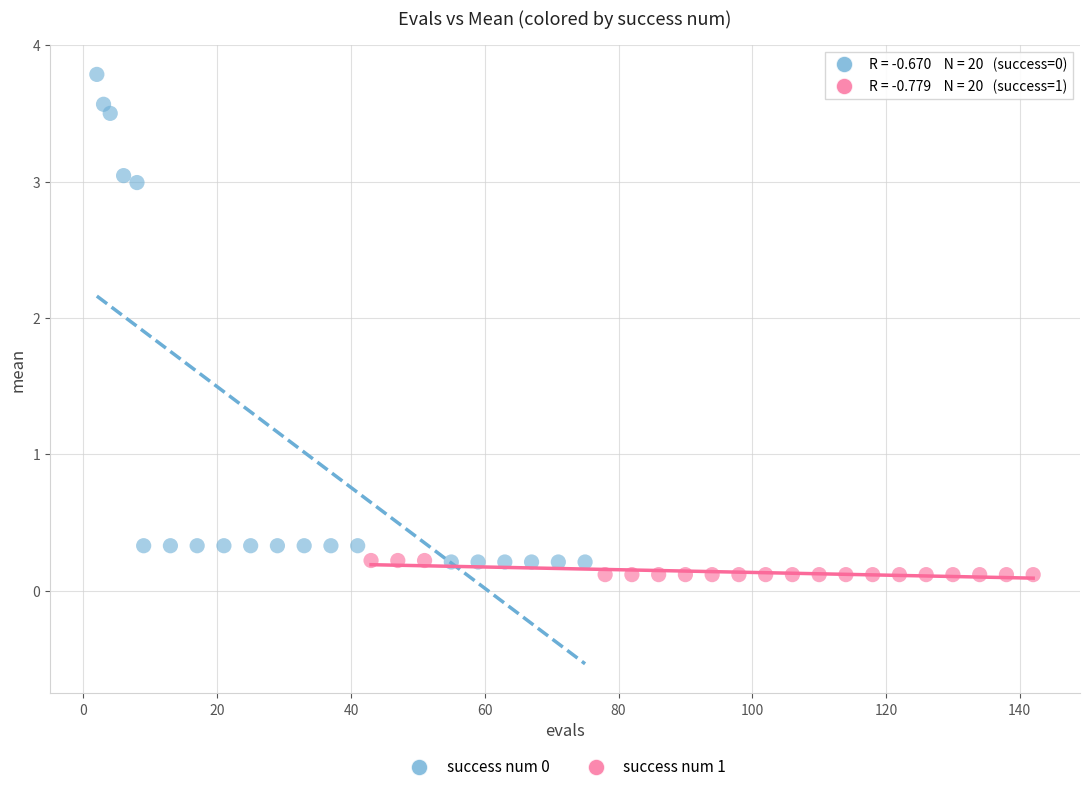

Which series has the largest Y range (max minus min)?

success num 0